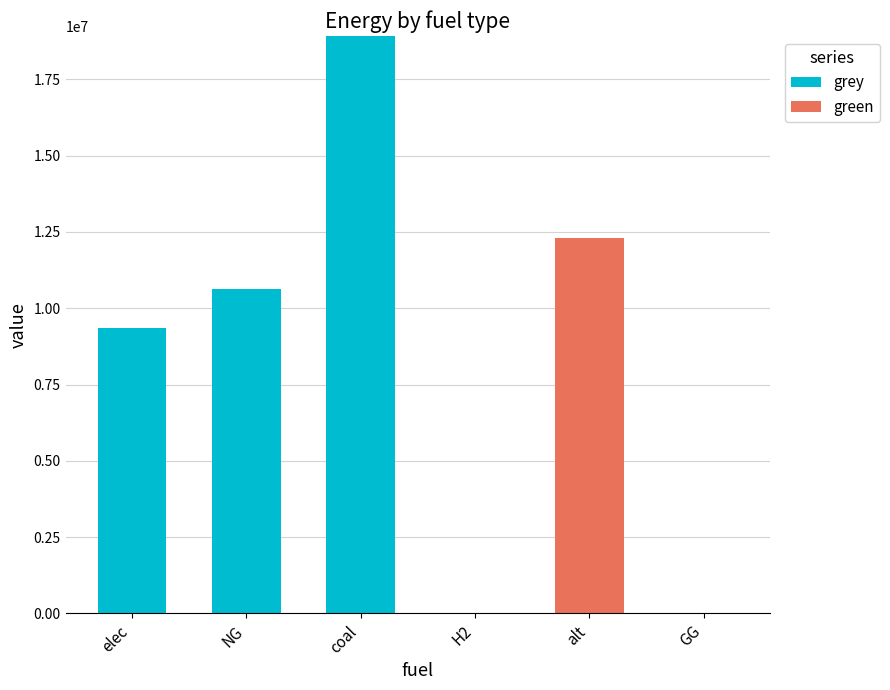

Reading right to left, transcribe the values for grey.

GG=0.0	alt=0.0	H2=0.0	coal=18922657.3	NG=10632587.5	elec=9340137.1